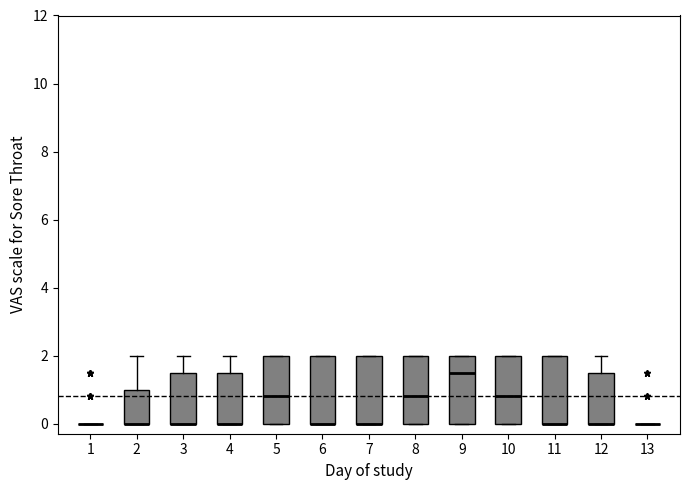

Where is the upper edge of the box at x = 11 on the y-axis? The values are not printed on the chart, so give them approximately, as read against the axis.

2.0